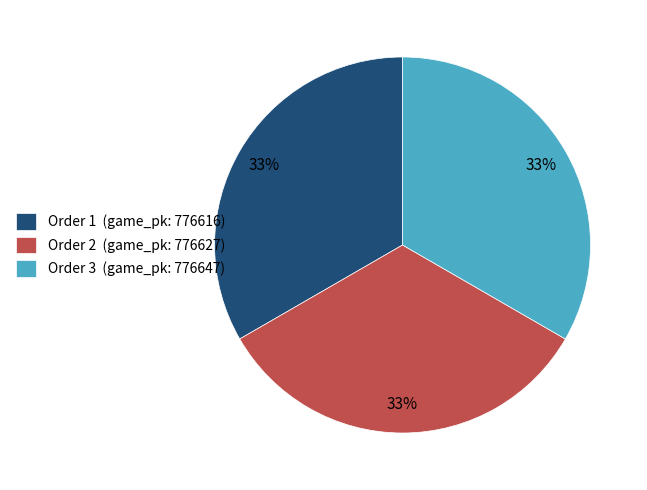

To the nearest percent, what is the combined percentage of Order 2 (game_pk: 776627) and Order 3 (game_pk: 776647)?

67%